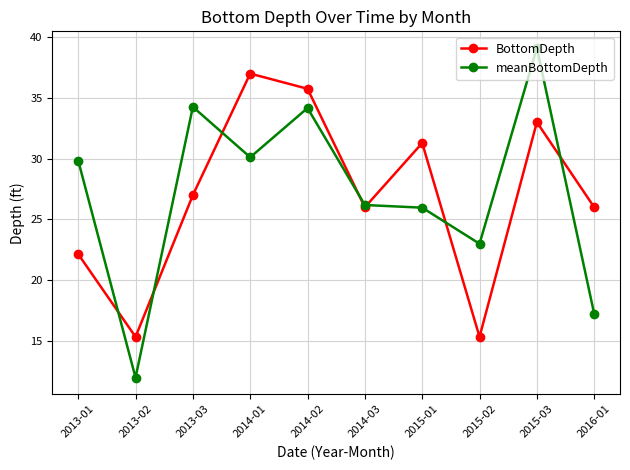

Does the chart display data point markers on the line(s)?

Yes